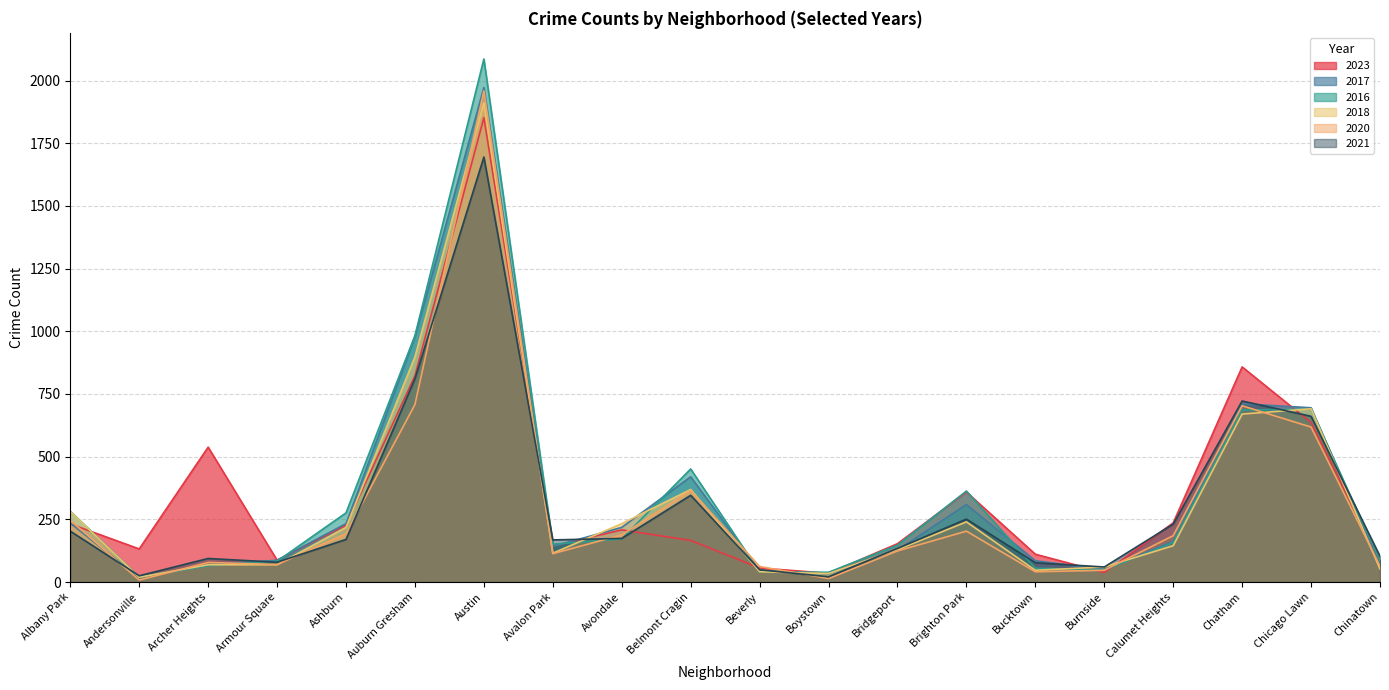

Reading left to right, transcribe all the data shown in this chart.

2023: 232	132	538	87	227	823	1852	144	208	166	56	35	153	359	111	38	236	858	636	84
2017: 235	17	69	87	233	978	1972	142	218	420	46	33	128	309	85	50	162	711	695	63
2016: 282	20	65	83	276	983	2086	151	172	451	40	39	147	363	55	49	157	686	690	84
2018: 281	19	69	69	218	898	1912	115	233	369	41	34	129	240	47	60	145	670	691	52
2020: 246	8	78	70	193	708	1959	113	188	365	62	14	124	203	41	47	185	703	618	63
2021: 203	25	94	79	170	811	1695	168	174	346	49	21	134	251	77	60	231	722	661	103